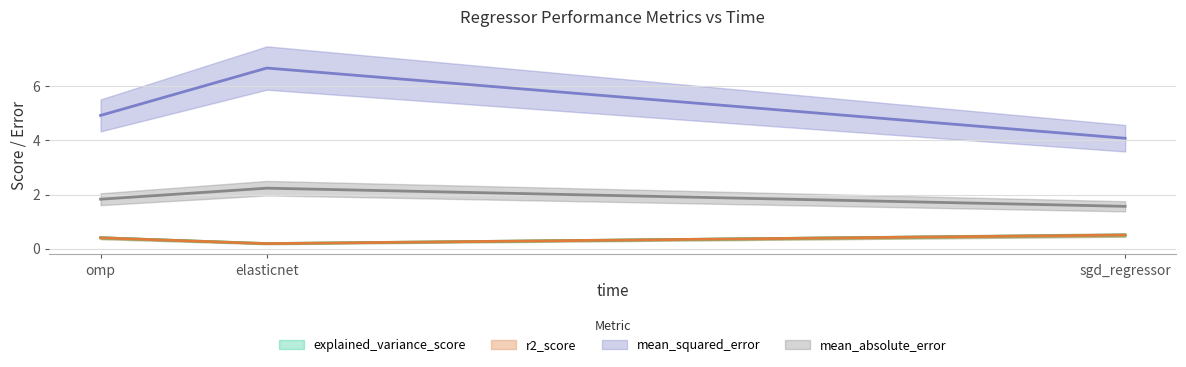

List the labels in order of mean_absolute_error value, smallest first.

sgd_regressor, omp, elasticnet